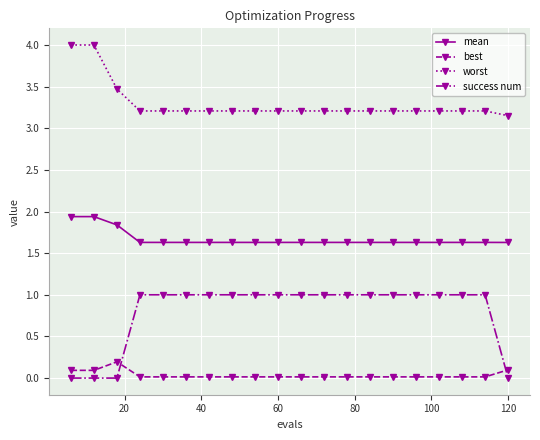

What is the highest value of the mean series?

1.9